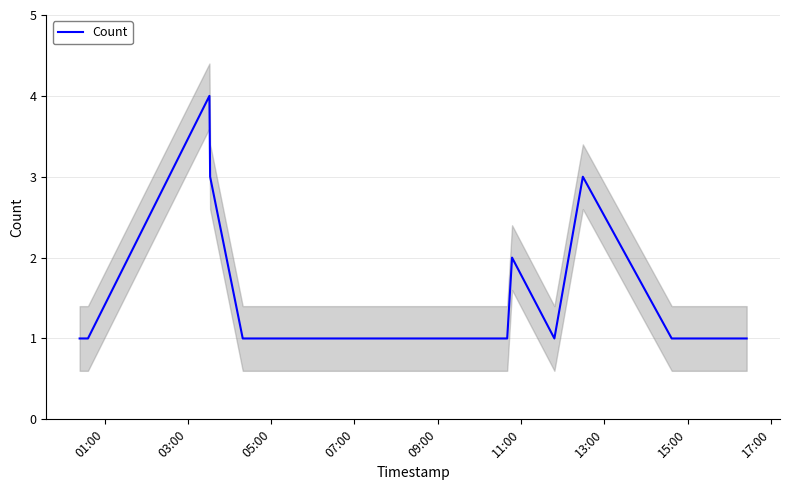

What is the highest value of the Count series?

4